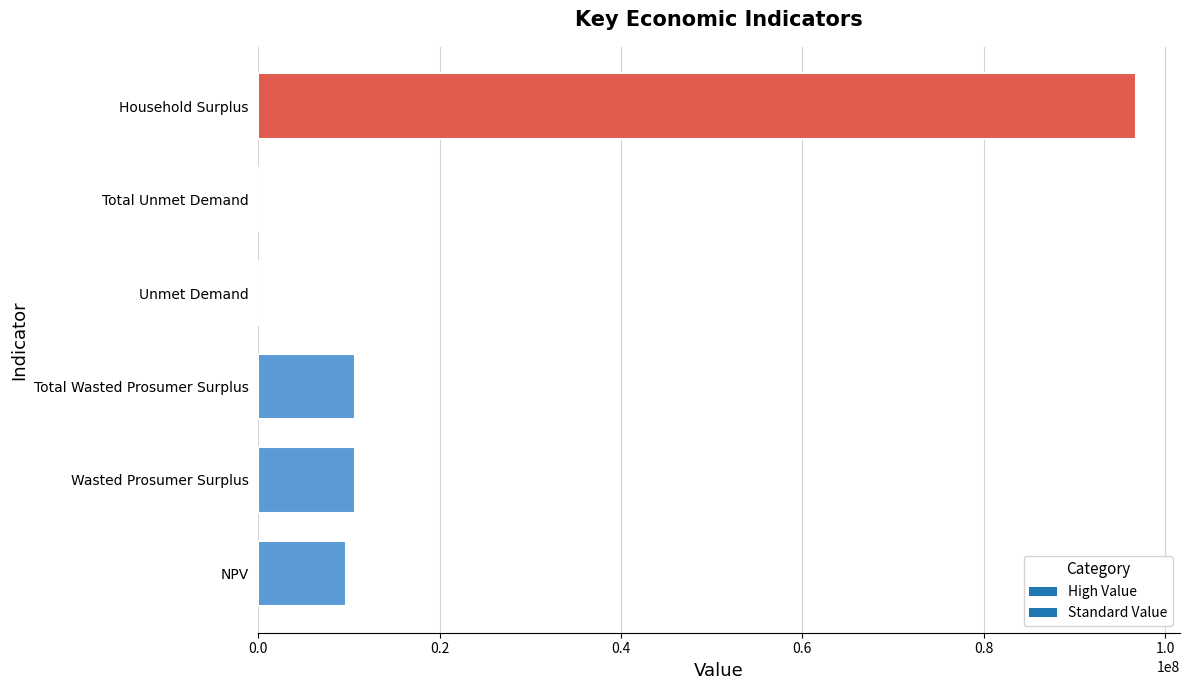

The value at Wasted Prosumer Surplus is 14907812.8. True or false?

False